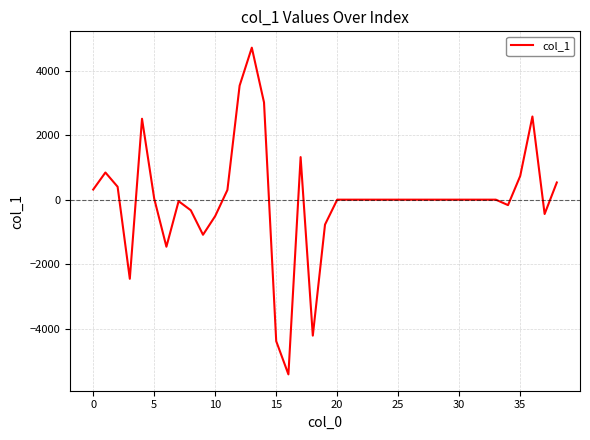

What is the difference between the maximum and minimum values?

10135.0